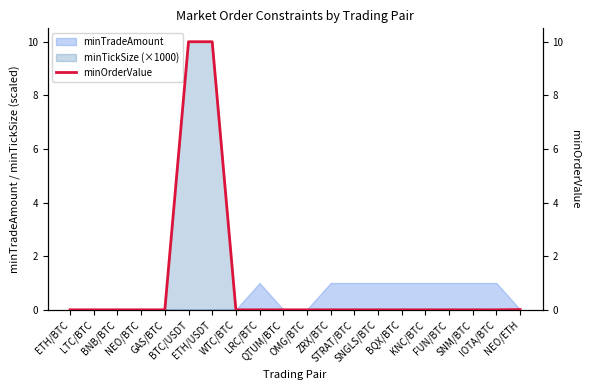

The value at LTC/BTC is 0.0. True or false?

False